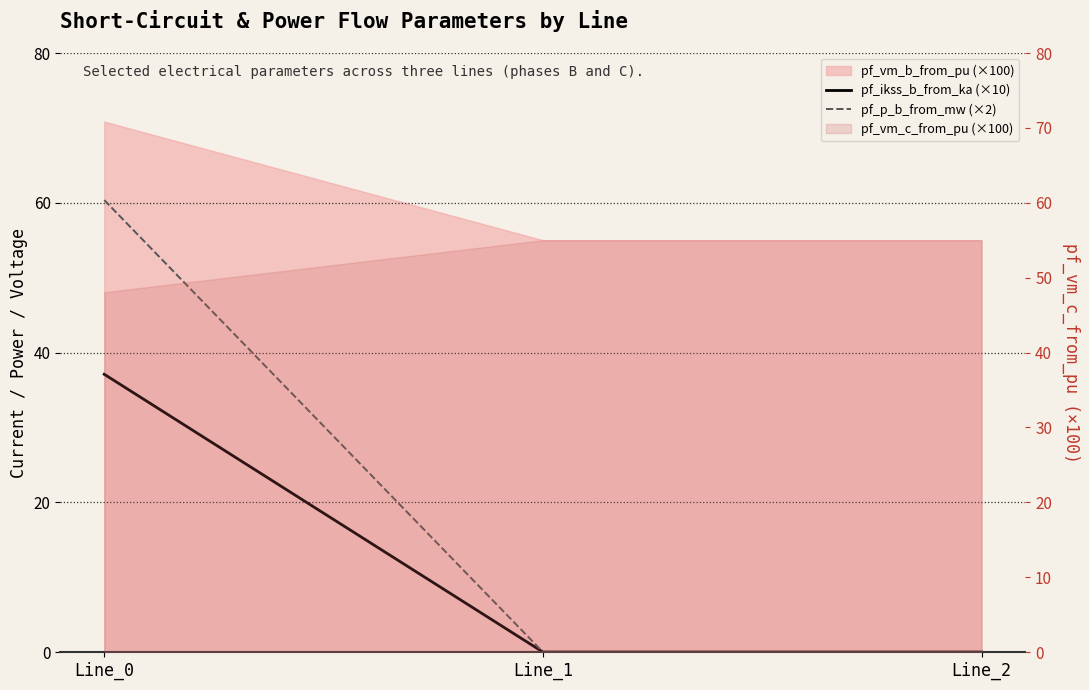

What is the sum of all pf_ikss_b_from_ka (×10) values?

37.1